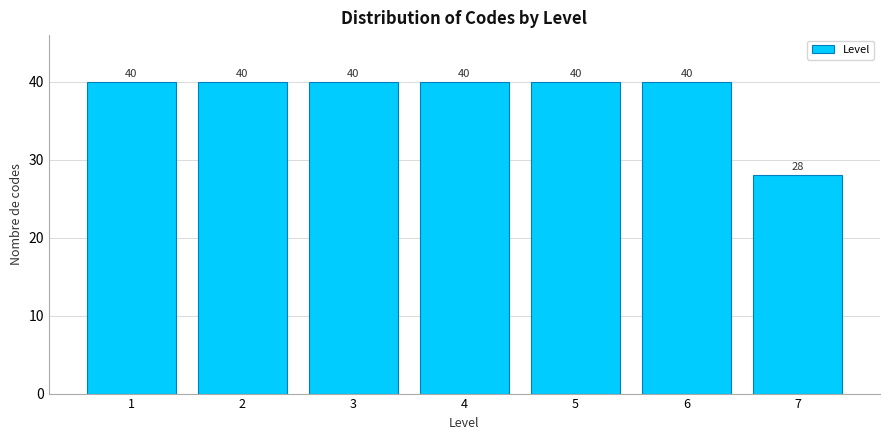

Reading right to left, transcribe all the data shown in this chart.

28	40	40	40	40	40	40